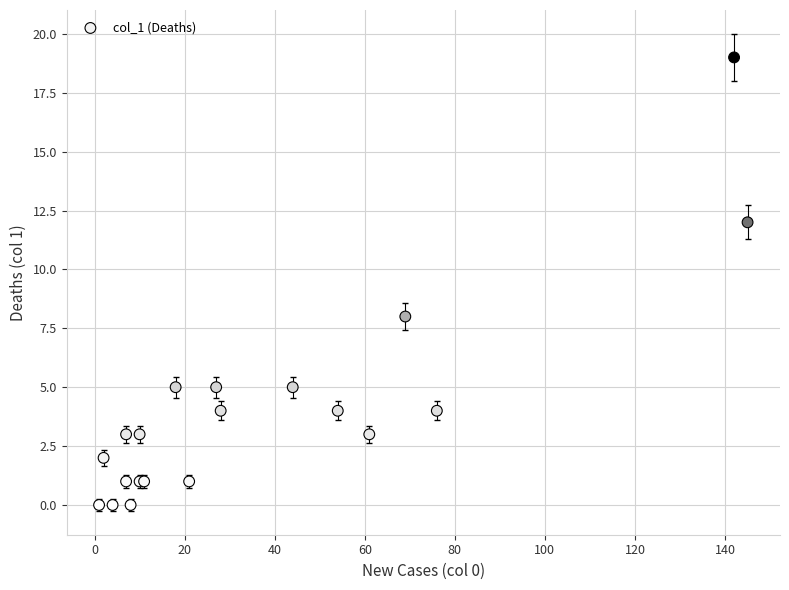

What Y value in the scatter plot is closest to 9?

8